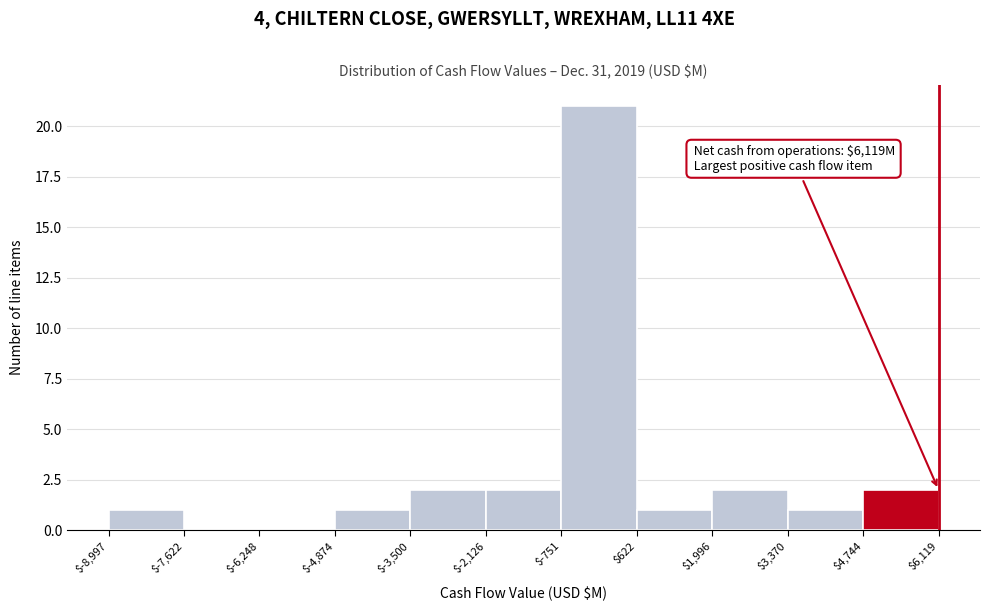

Which range on the x-axis has the tallest bar?

$-751 to $622